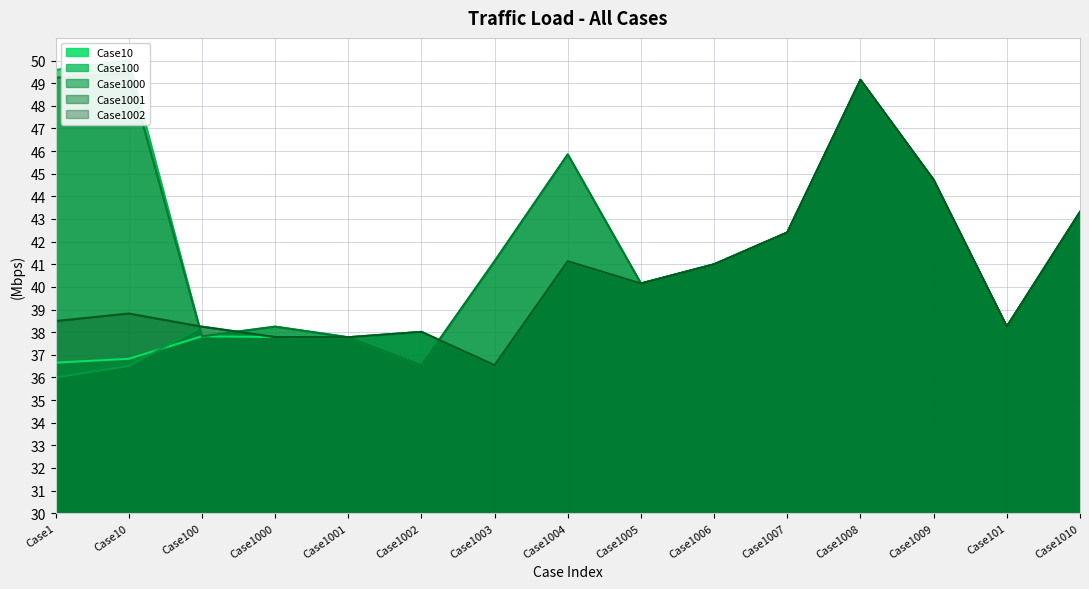

What is the lowest value of the Case100 series?

36.5